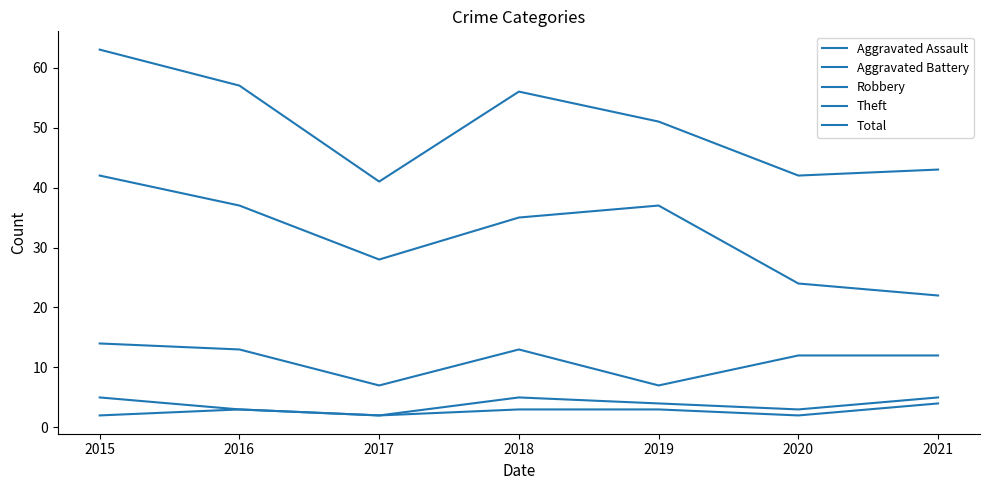

How many lines are shown in the chart?

5